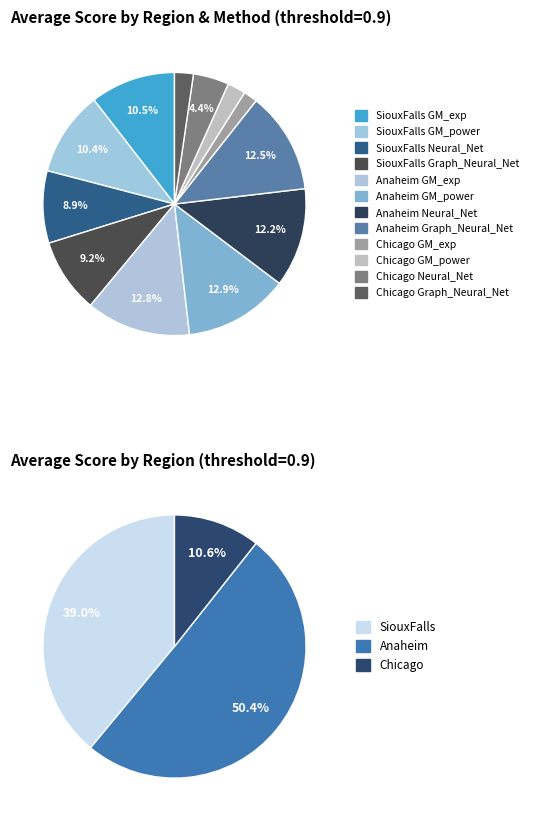

How much of the chart is everything except SiouxFalls GM_power?

89.6%